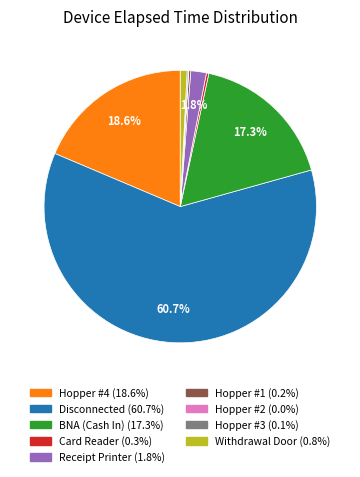

Which has a higher value, Card Reader or Receipt Printer?

Receipt Printer